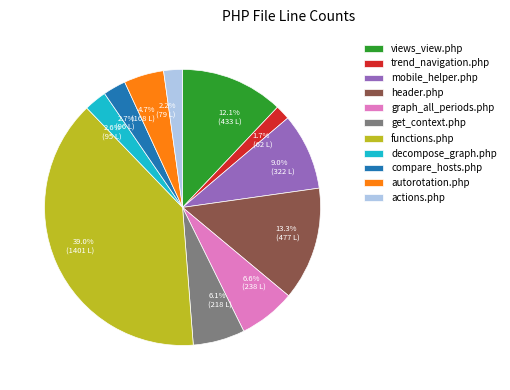

Is it true that header.php is 1% of the pie?

False